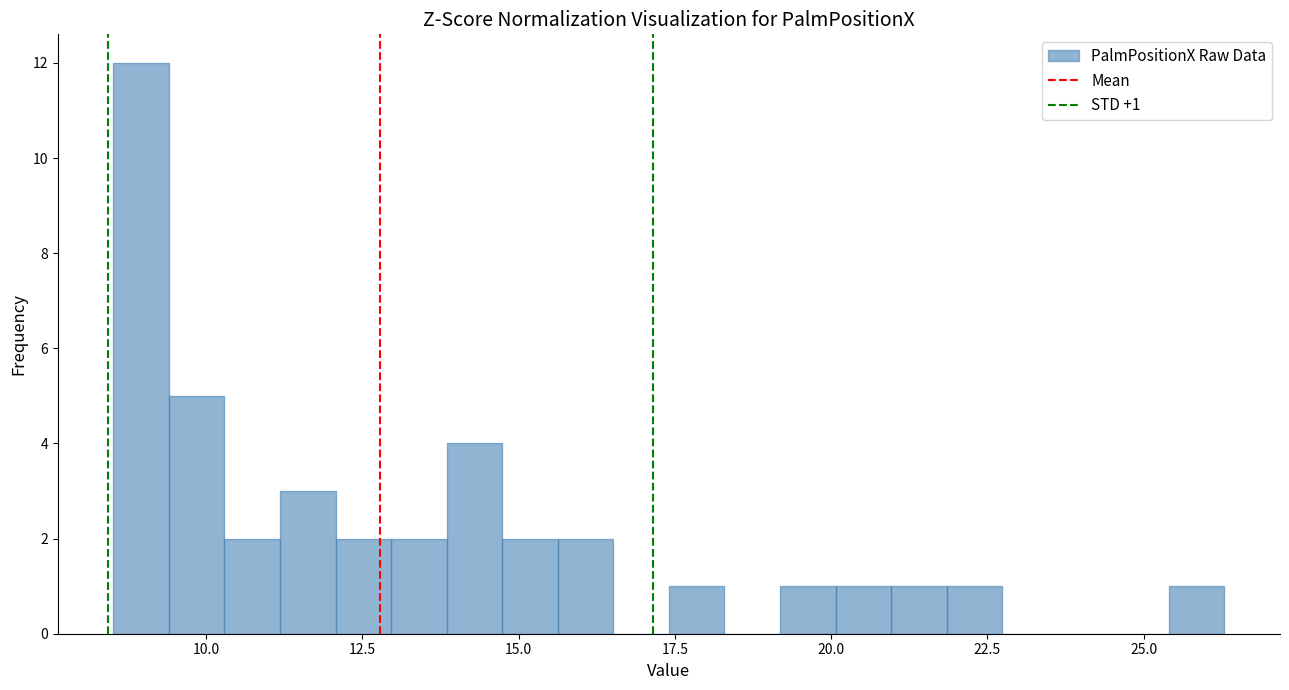

Read against the x-axis, roughly where is the centre of the tallest bar?

9.0